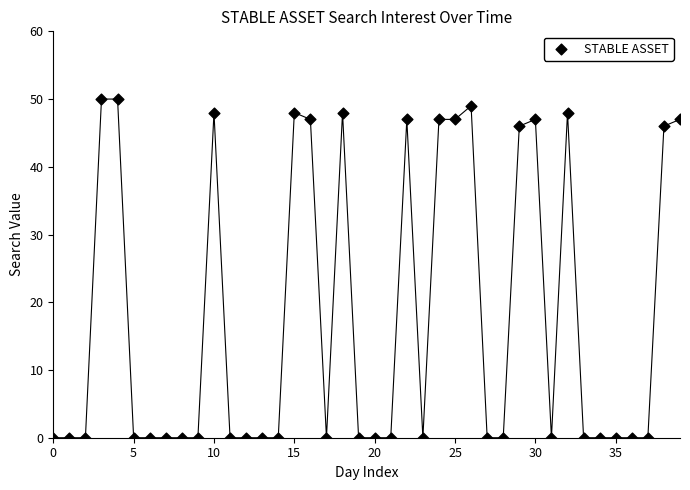

What is the range of Y values (max minus min)?

50